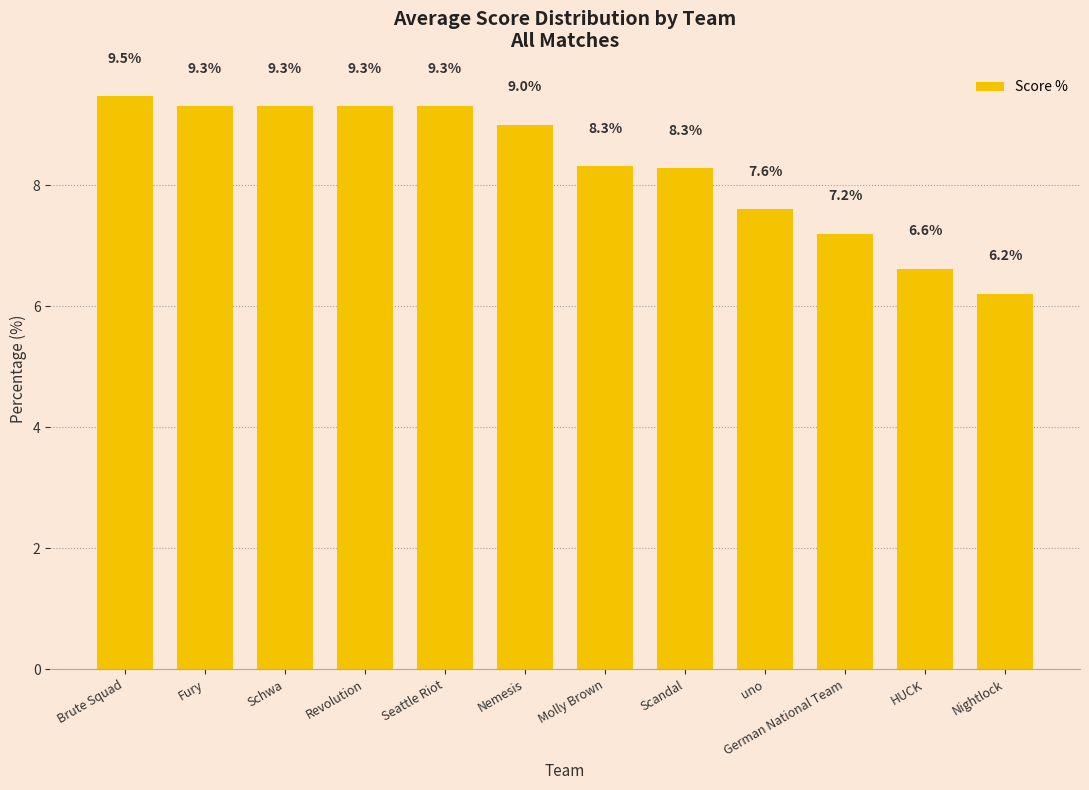

What is the greatest value displayed?

9.5